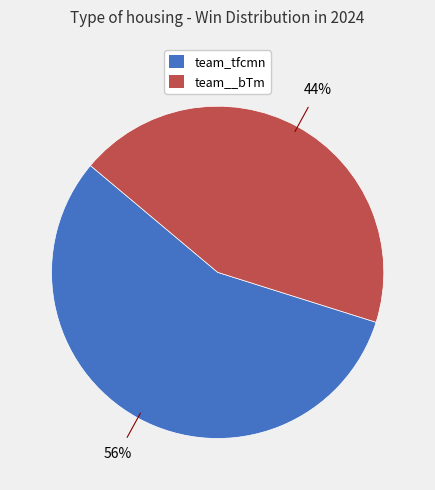

What is the majority slice?

team_tfcmn